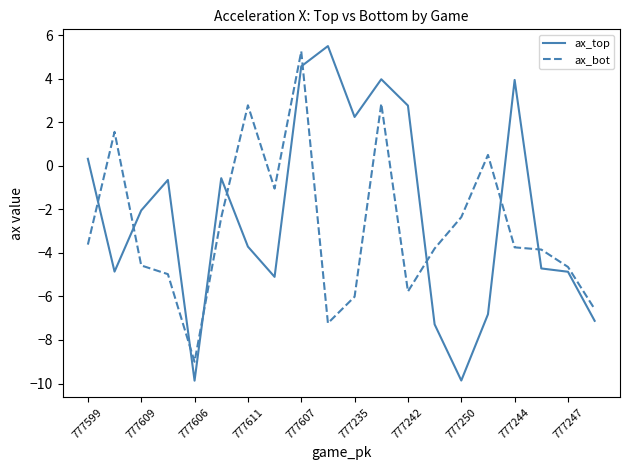

What is the minimum value shown in the chart?

-9.9